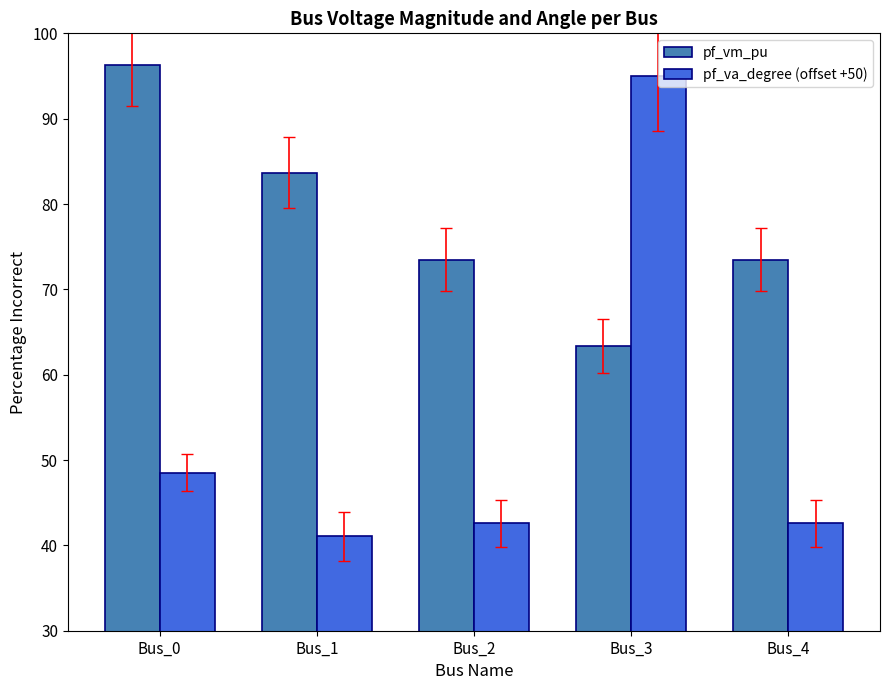

Are the bars grouped side by side (vs. stacked)?

Yes